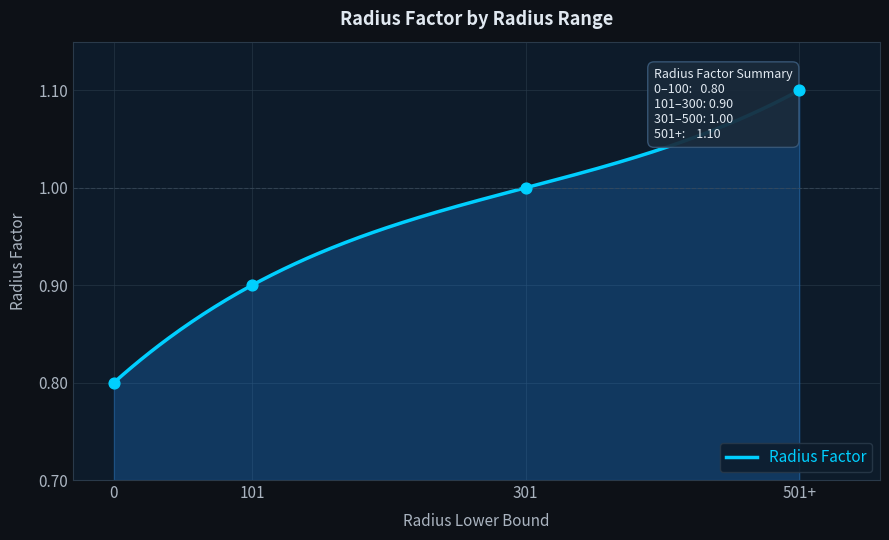

What is the ratio of the value at 501+ to the value at 301?

1.1